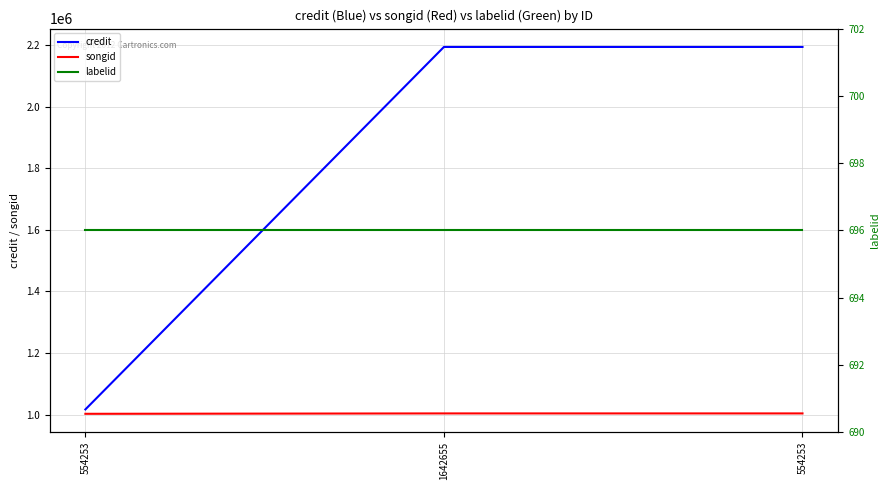

What is the maximum value shown in the chart?

2193756